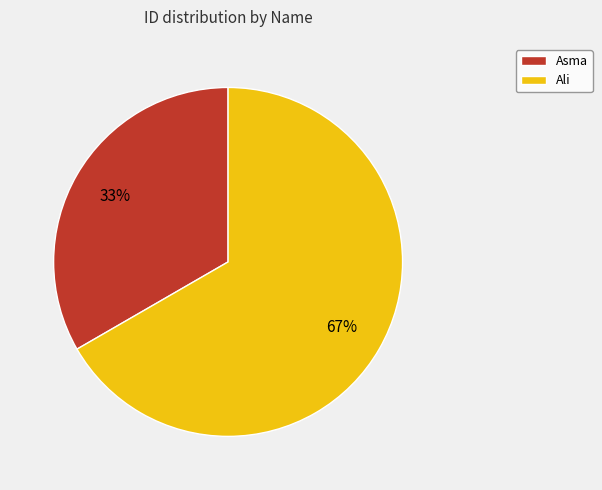

What is the majority slice?

Ali